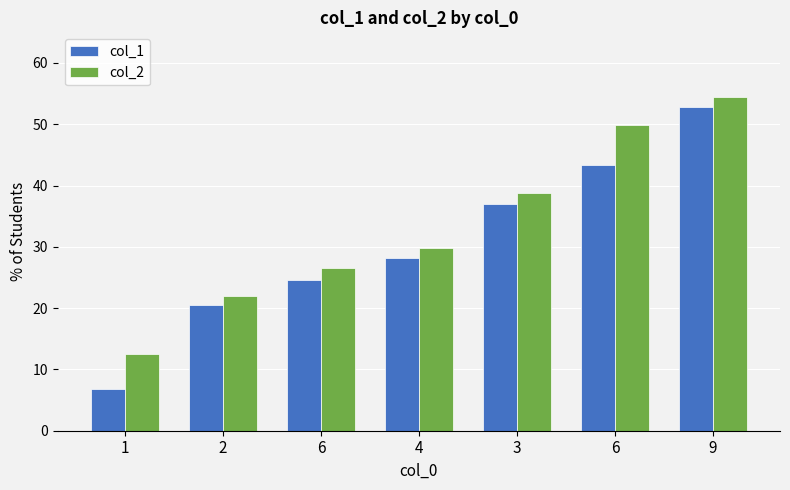

Rank the series by their average value, from highest to lowest.

col_2, col_1